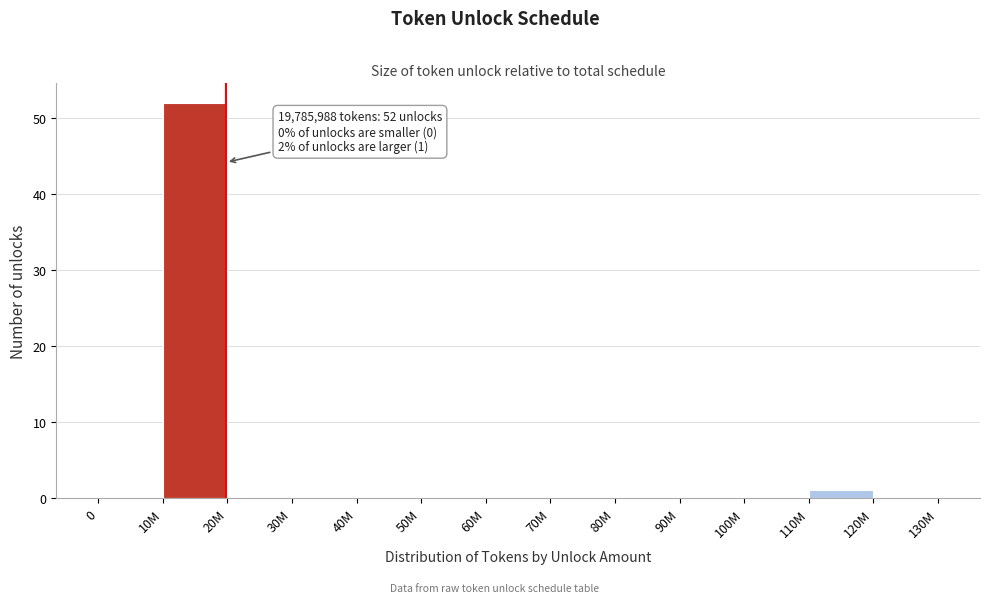

Reading left to right, extract all data points from this chart.

0=0	10M=52	20M=0	30M=0	40M=0	50M=0	60M=0	70M=0	80M=0	90M=0	100M=0	110M=1	120M=0